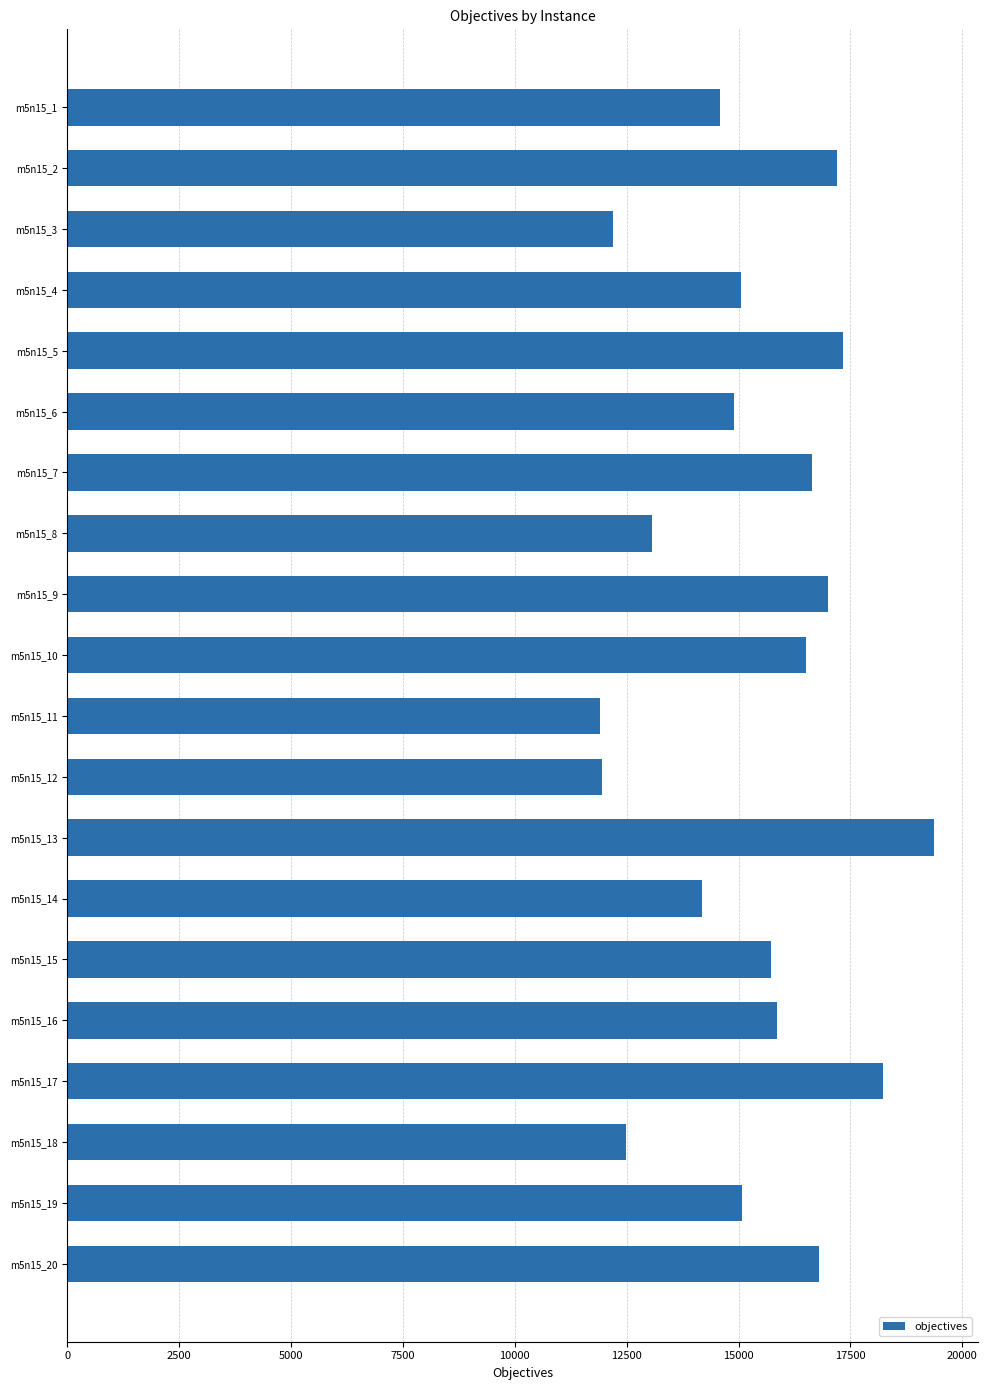

Is it true that the value at m5n15_4 is 15046?

True